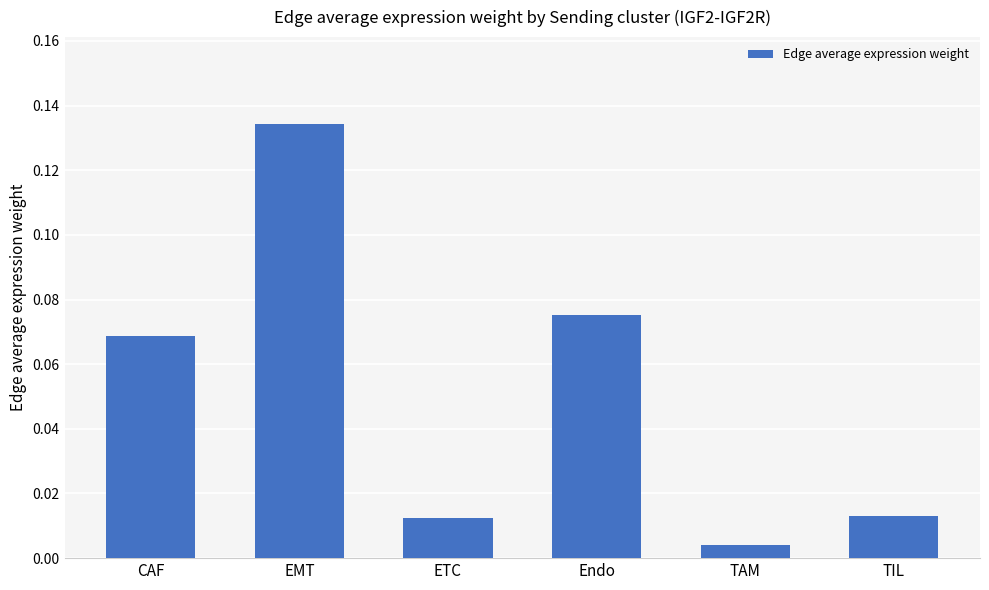

At which category does the chart reach its peak across all series?

EMT